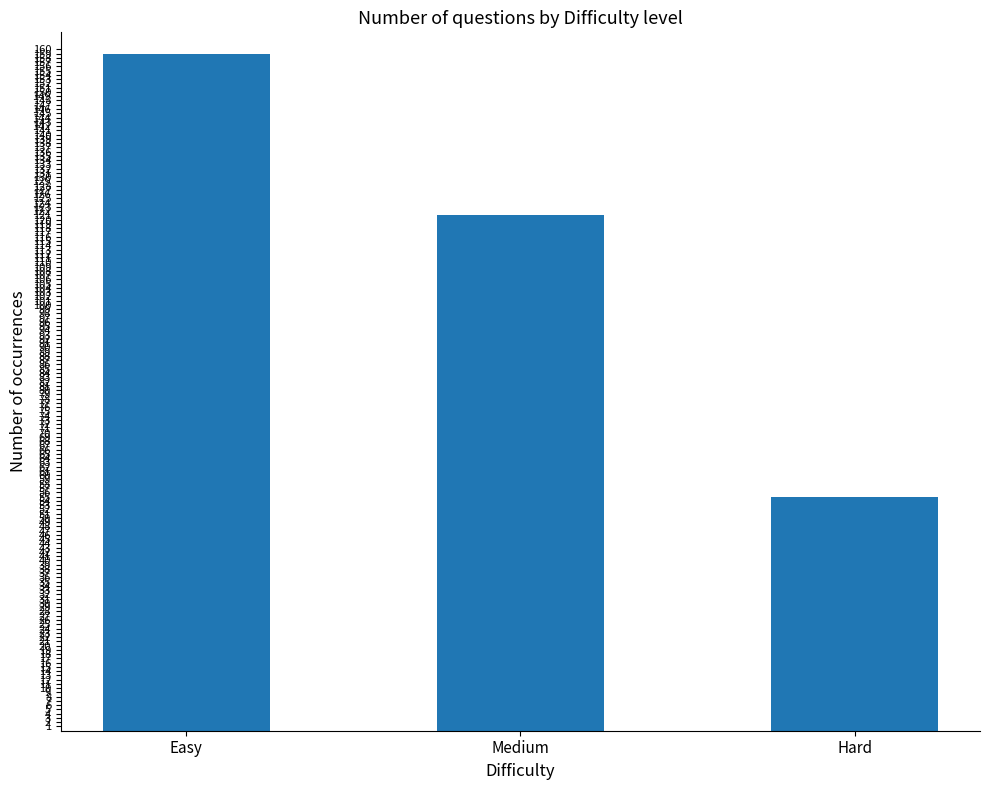

What is the smallest value displayed?

55